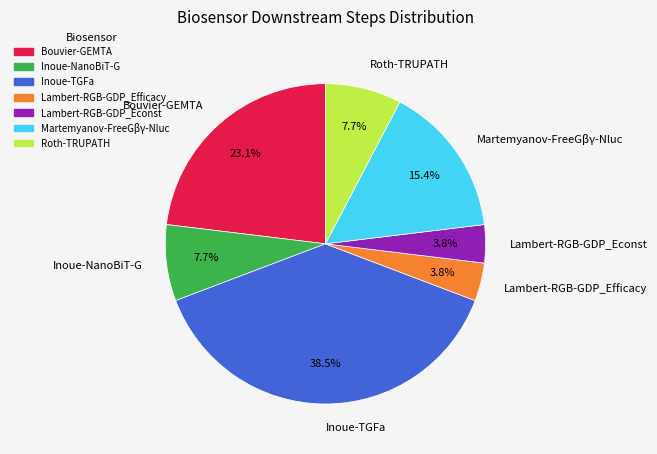

To the nearest percent, what is the combined percentage of Bouvier-GEMTA and Inoue-TGFa?

62%